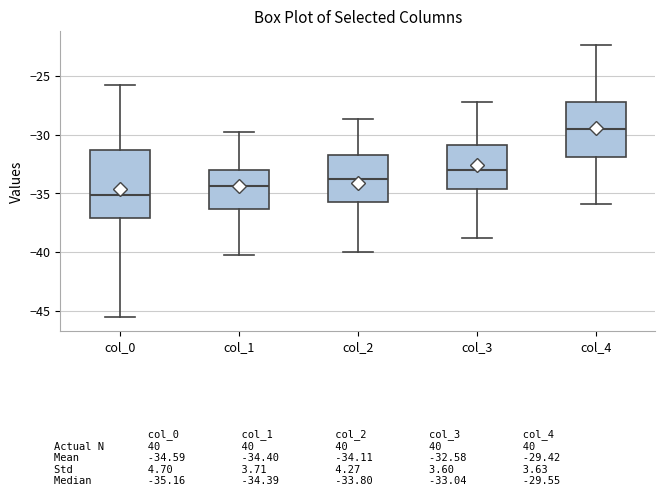

Reading left to right, read every box against the y-axis: the position of its median line, the range the box covers, and the ends of its whiskers. The values are not printed on the chart, so give them approximately, as read against the axis.

col_0: median -35.0, box -37.0 to -31.5, whiskers -45.5 to -26.0
col_1: median -34.5, box -36.5 to -33.0, whiskers -40.0 to -29.5
col_2: median -34.0, box -36.0 to -31.5, whiskers -40.0 to -28.5
col_3: median -33.0, box -34.5 to -31.0, whiskers -39.0 to -27.5
col_4: median -29.5, box -32.0 to -27.0, whiskers -36.0 to -22.5